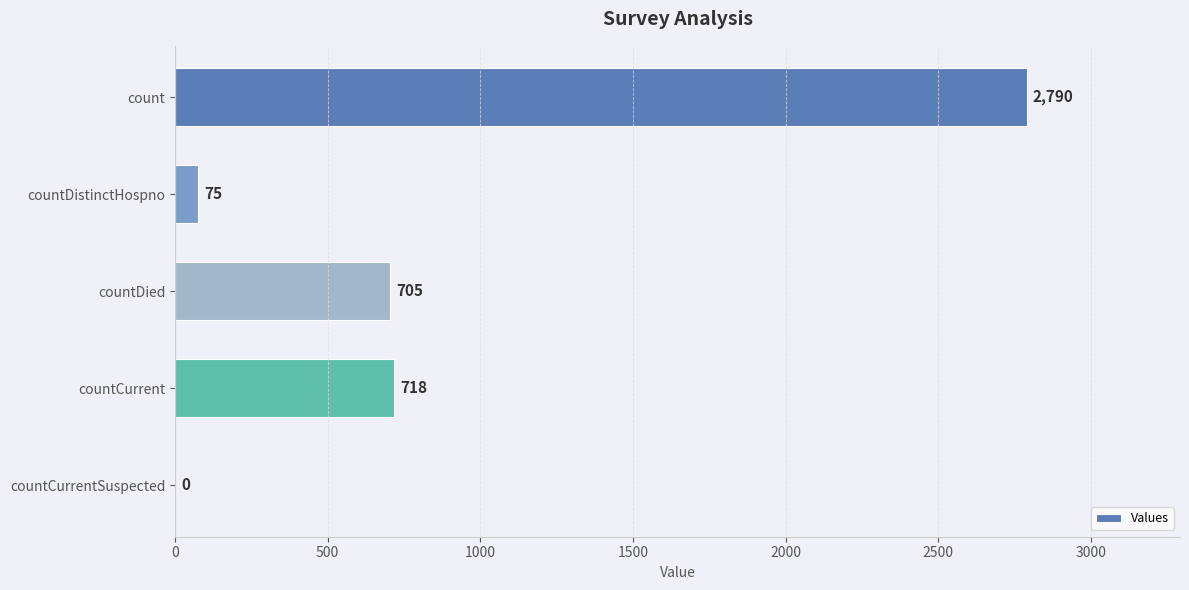

Reading top to bottom, list all the values displayed in this chart.

count=2790	countDistinctHospno=75	countDied=705	countCurrent=718	countCurrentSuspected=0